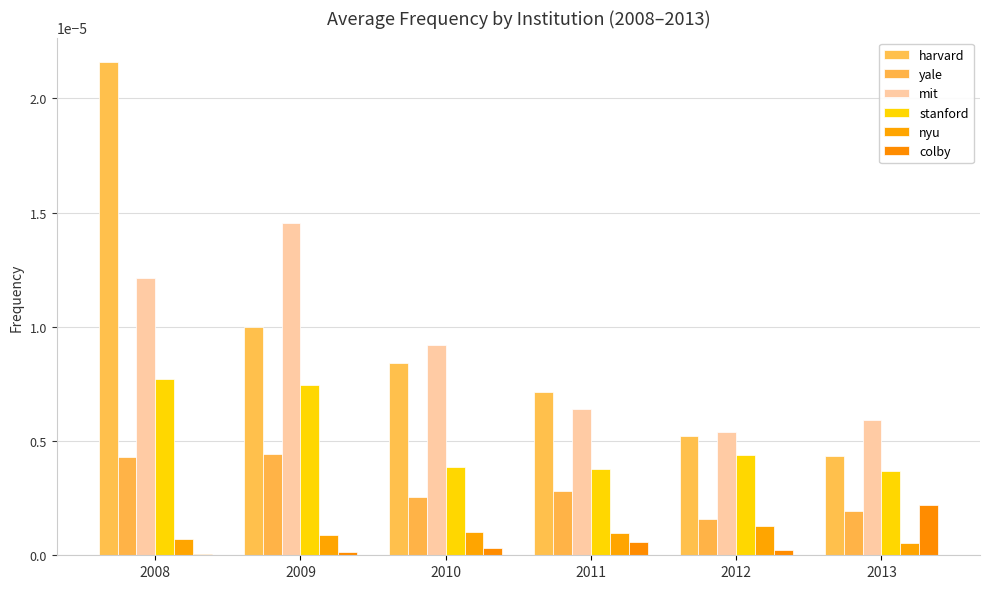

Between 2010 and 2013, which is larger?

2010